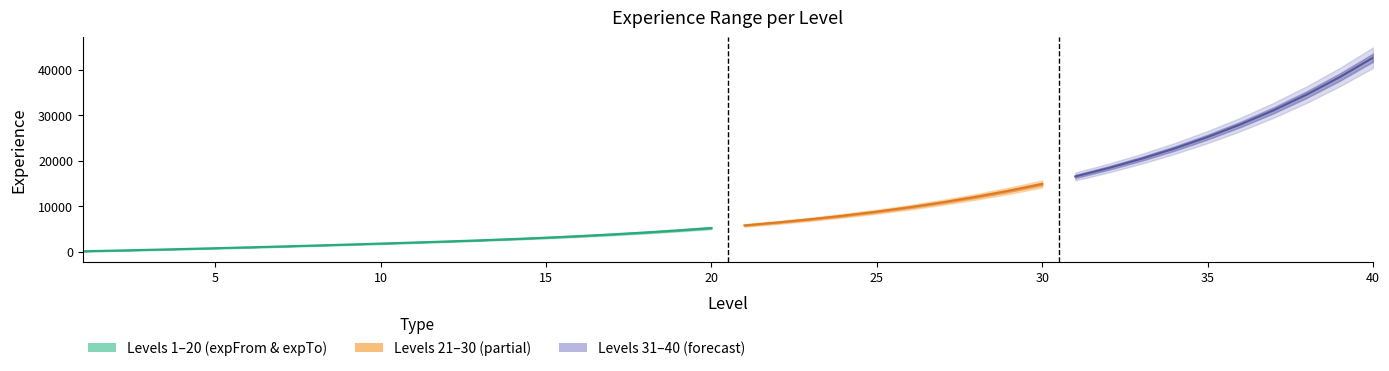

Is it true that INT_expFrom equals 1362 at 15?

False